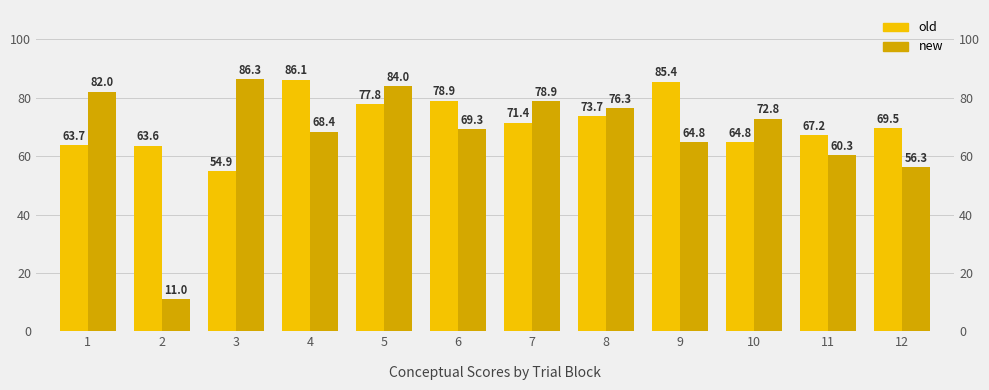

What is the difference between the second highest and second lowest values in the old series?

21.8